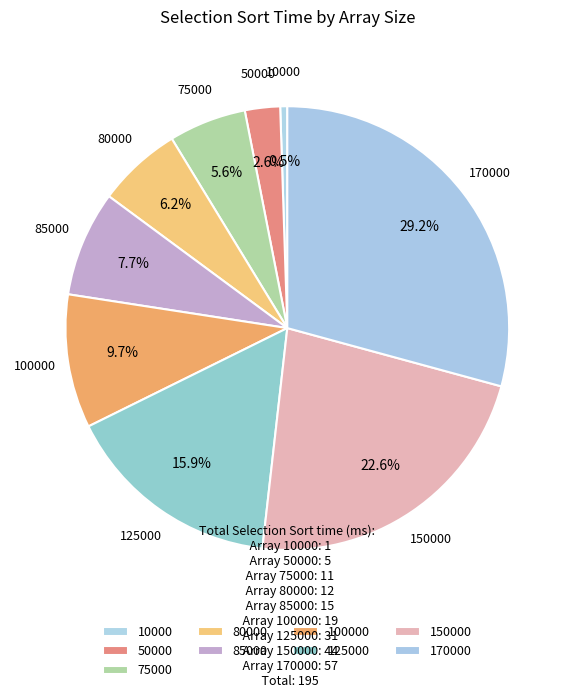

To the nearest percent, what is the combined percentage of 125000 and 85000?

24%